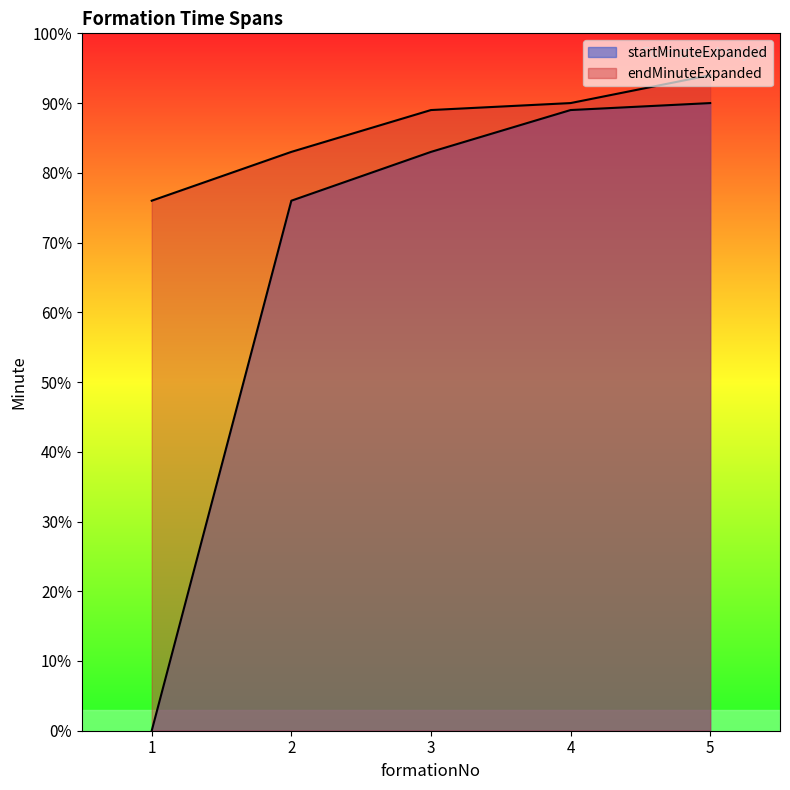

Which series changed the most between 2 and 5?

startMinuteExpanded